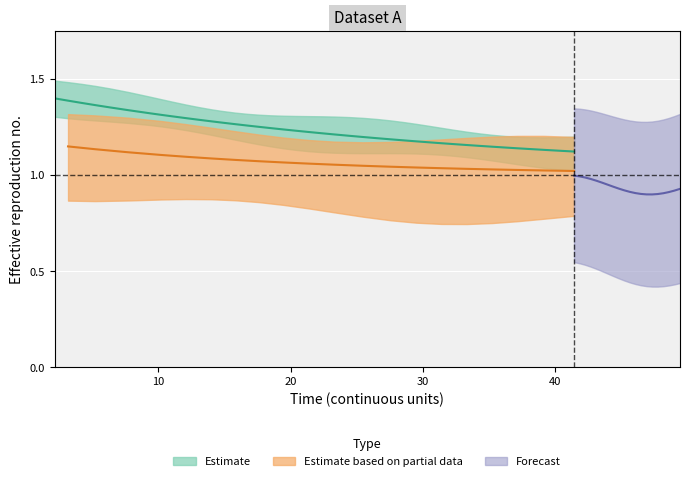

What is the maximum value shown in the chart?

1.4